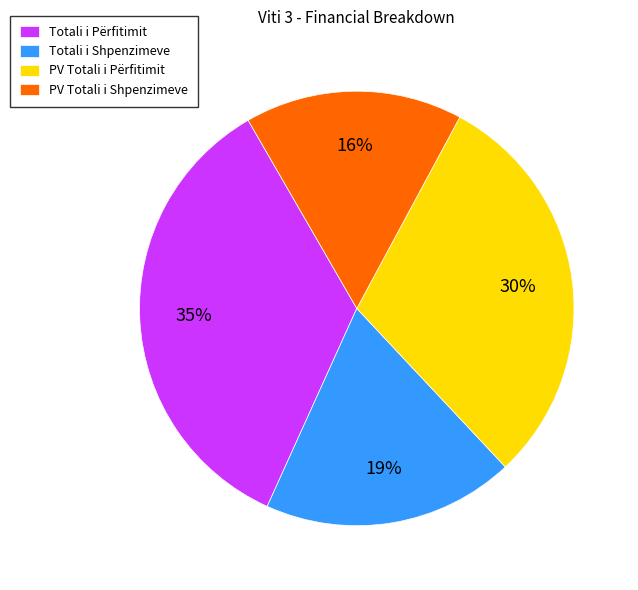

How many slices are in this pie chart?

4